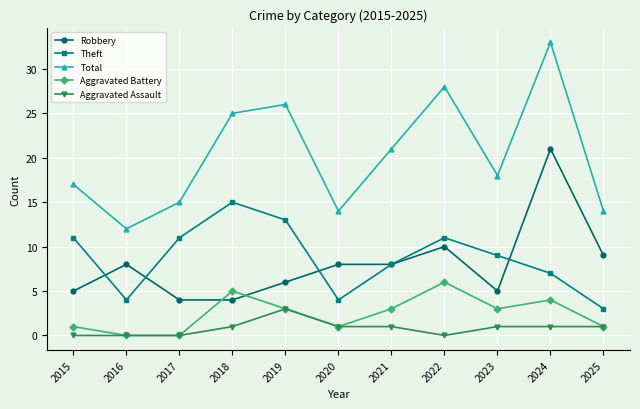

What is the spread (max minus min) of values at 2018?

24